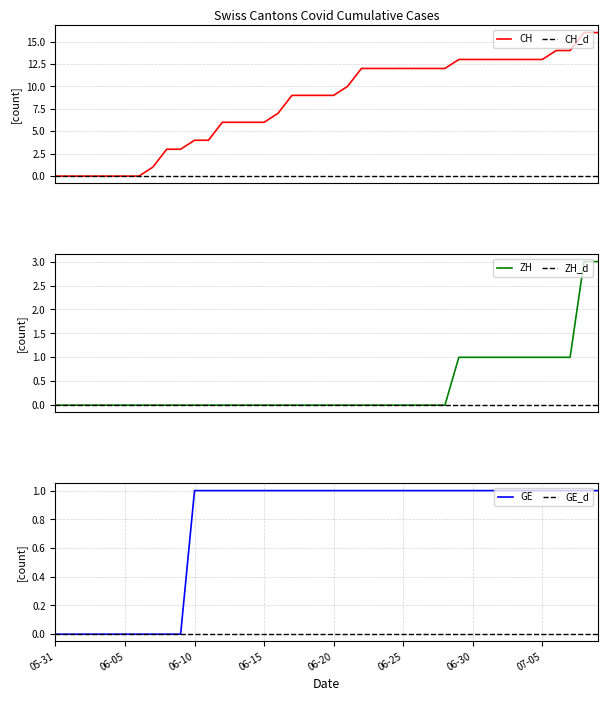

At which label is CH_d closest to 0?

05-31